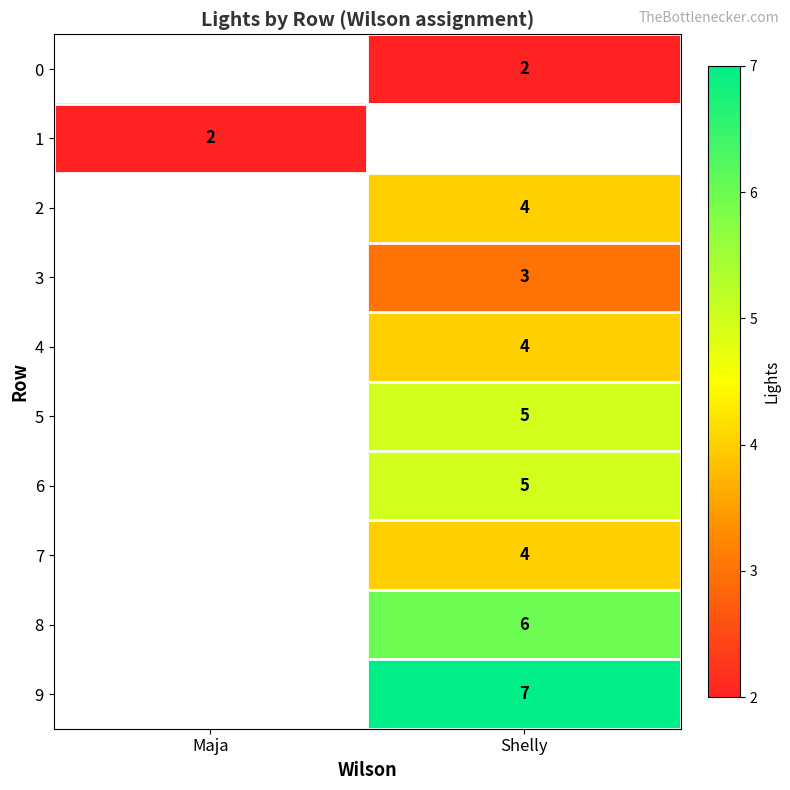

Is it true that 5 equals 3 at Shelly?

False